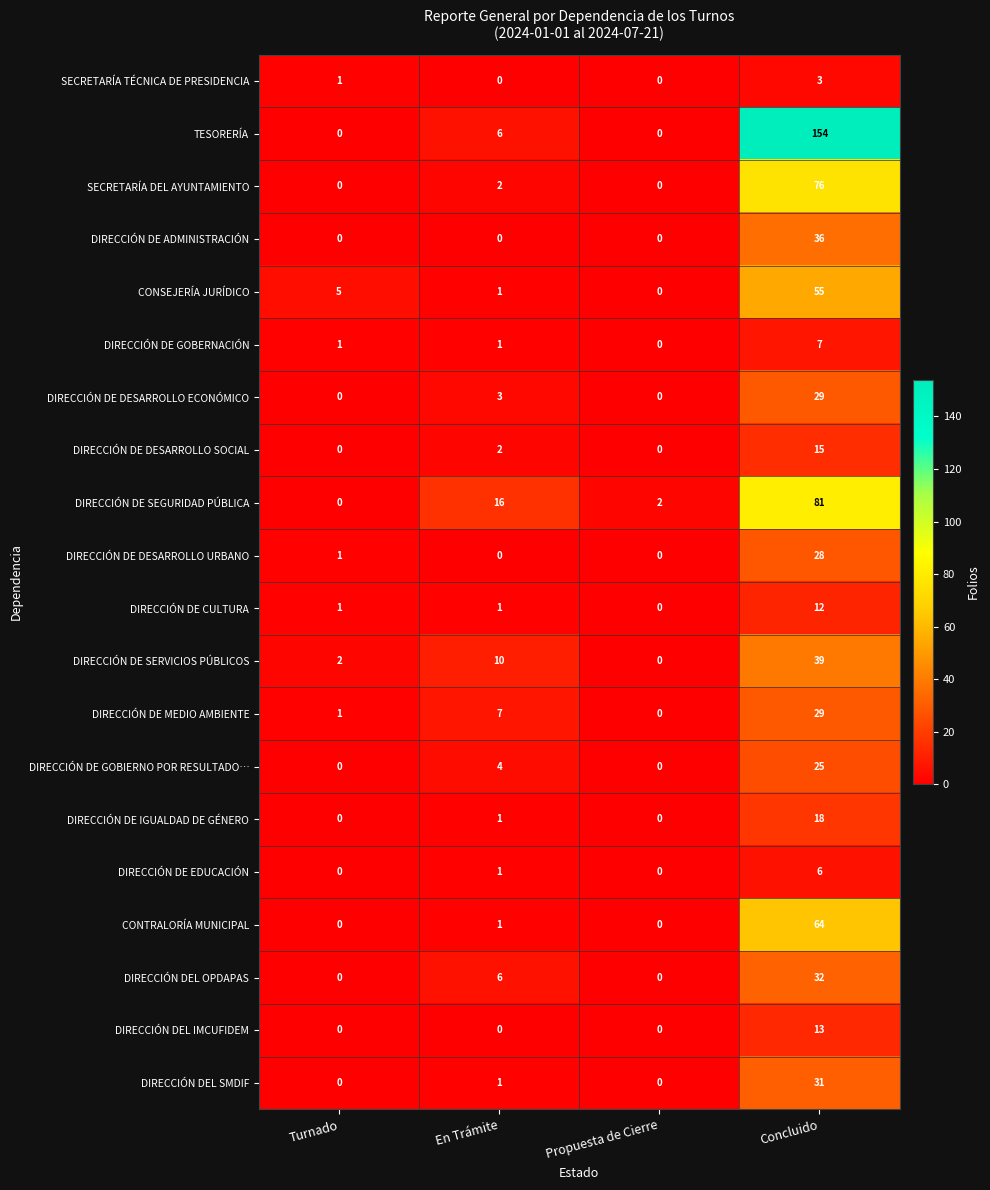

The DIRECCIÓN DE SERVICIOS PÚBLICOS series shows 22 at Concluido. True or false?

False